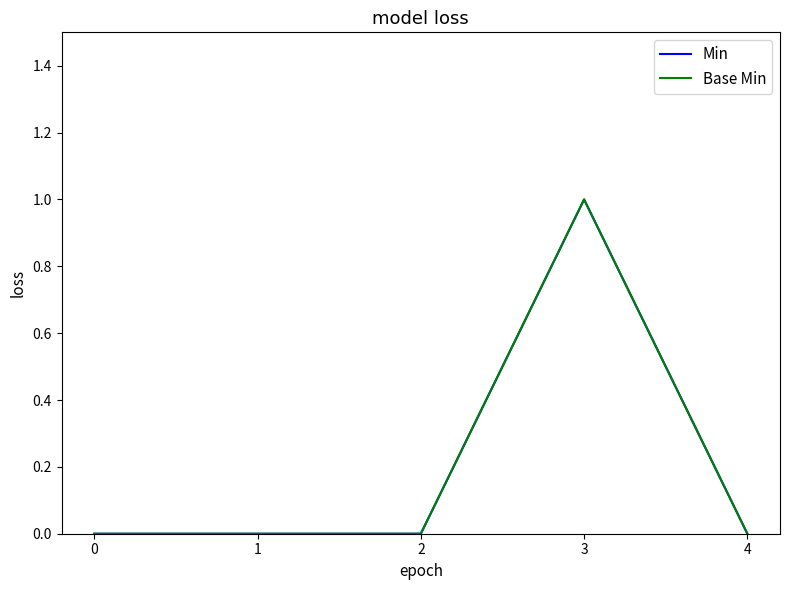

Rank the series by their maximum value, from lowest to highest.

Min, Base Min